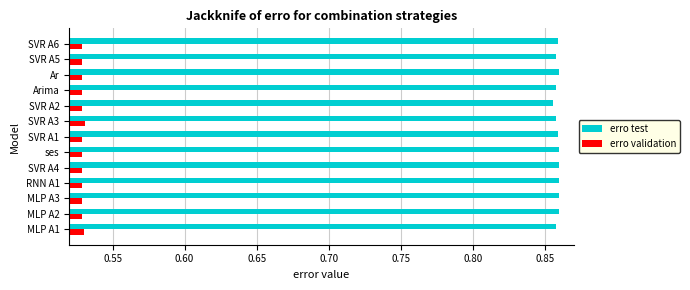

Rank the series by their average value, from highest to lowest.

erro test, erro validation